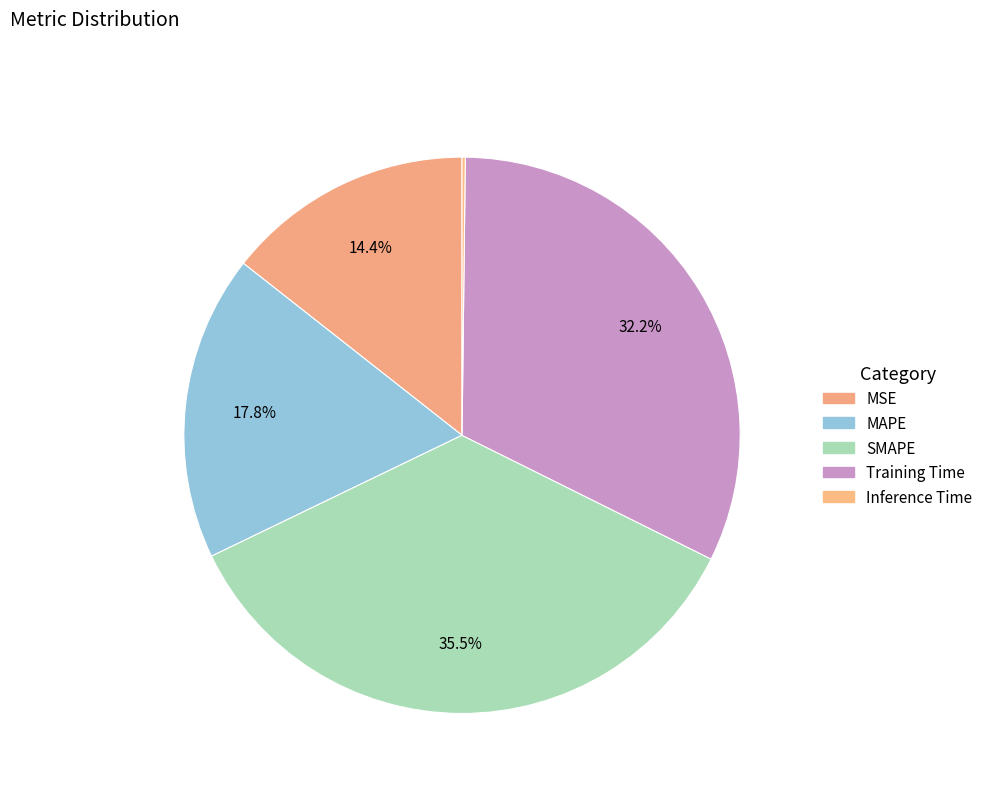

To the nearest percent, what portion does MSE represent?

14%